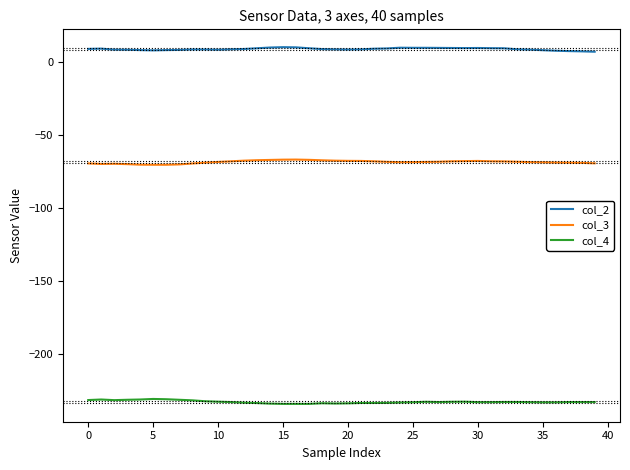

List the series in order of their peak value, lowest first.

col_4, col_3, col_2